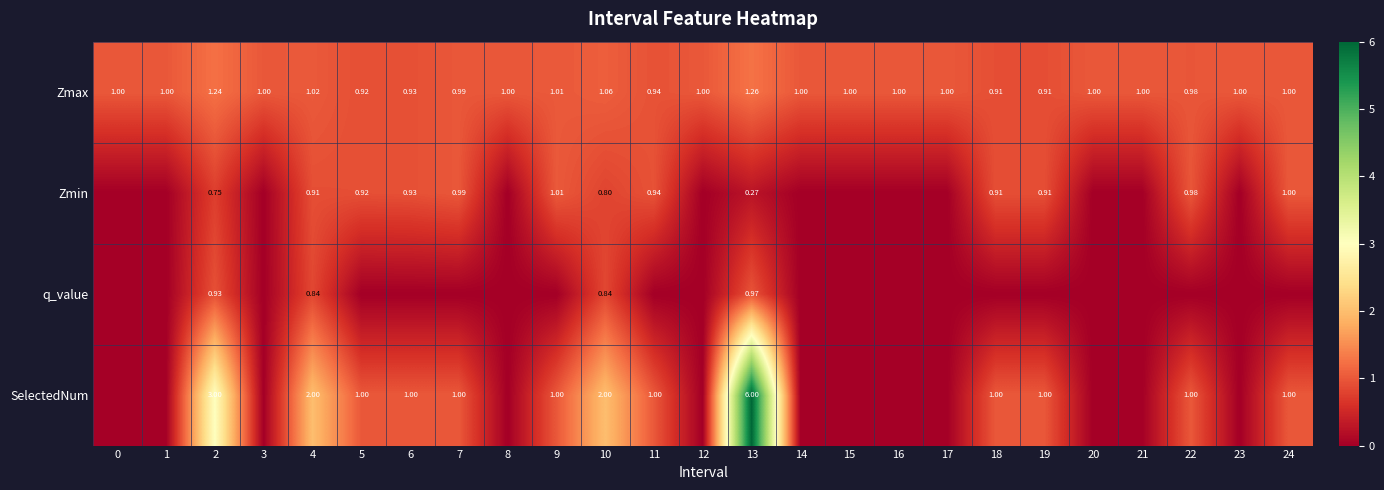

At 4, list the series in order from smallest to largest.

q_value, Zmin, Zmax, SelectedNum